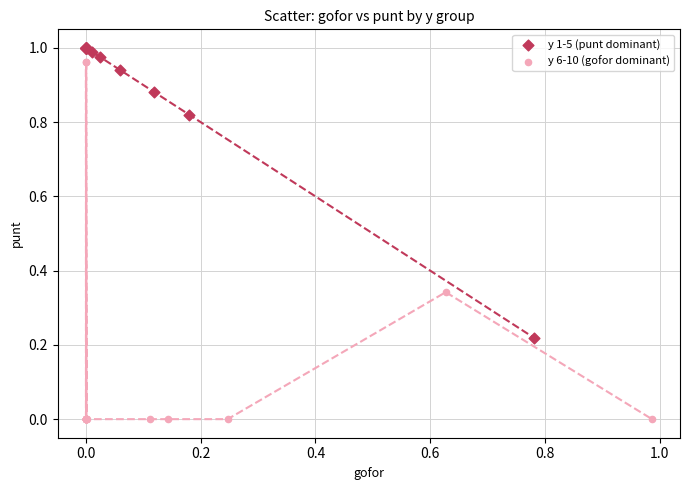

Which series has the widest spread of Y values?

y 6-10 (gofor dominant)